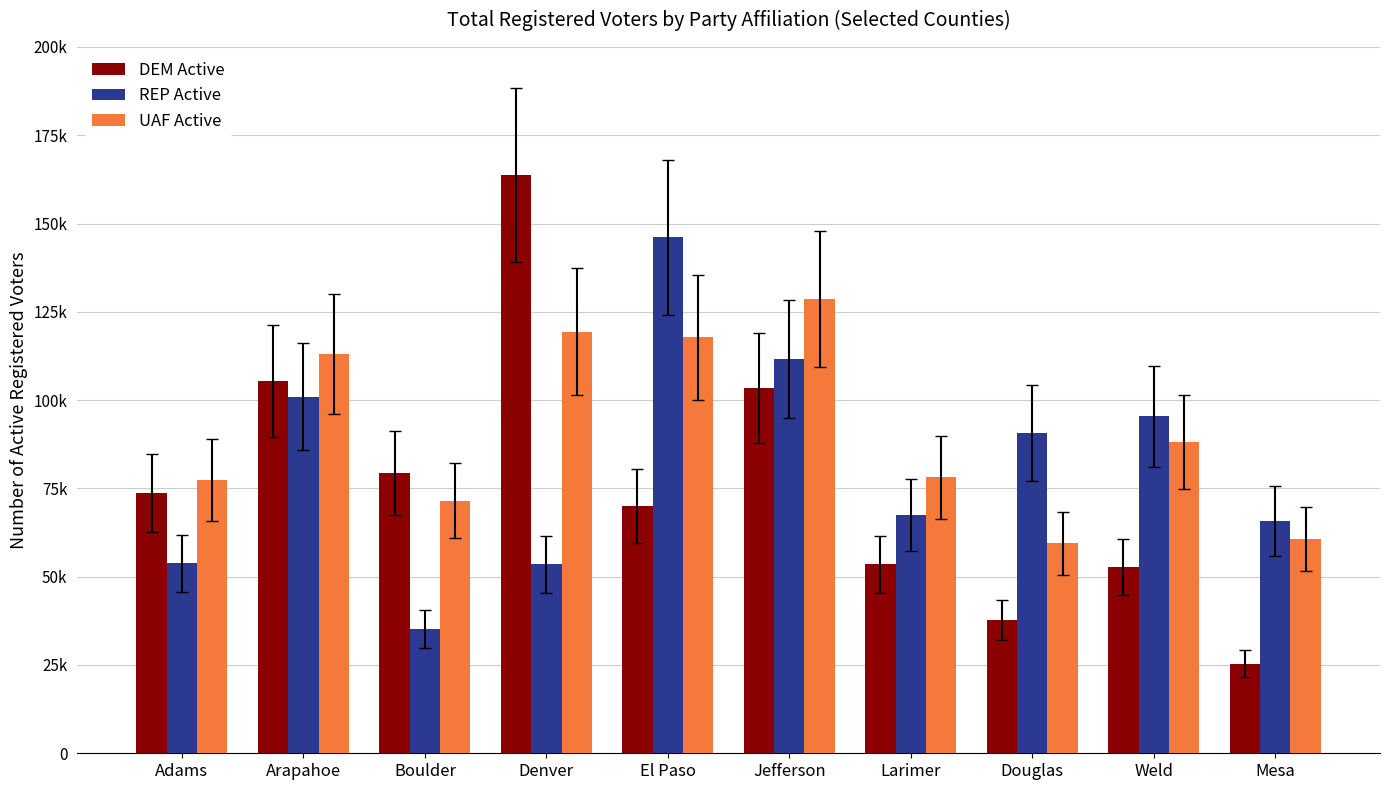

What are all the series names shown in the legend?

DEM Active, REP Active, UAF Active